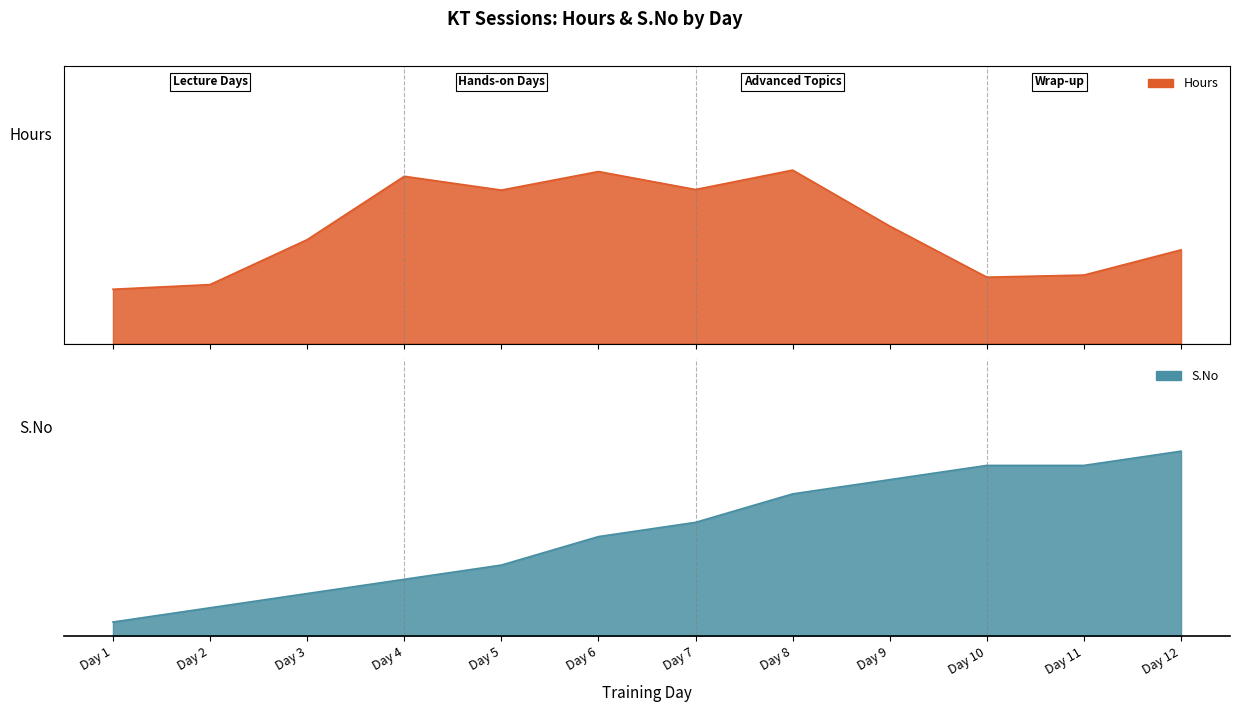

What is the difference between the maximum and second lowest values?

11